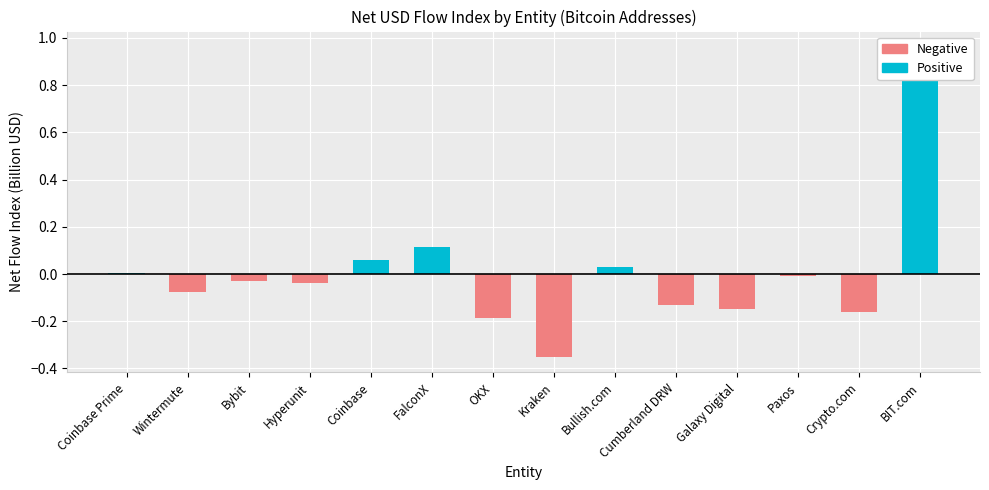

Between Coinbase and Bullish.com, which series saw the biggest shift?

Positive